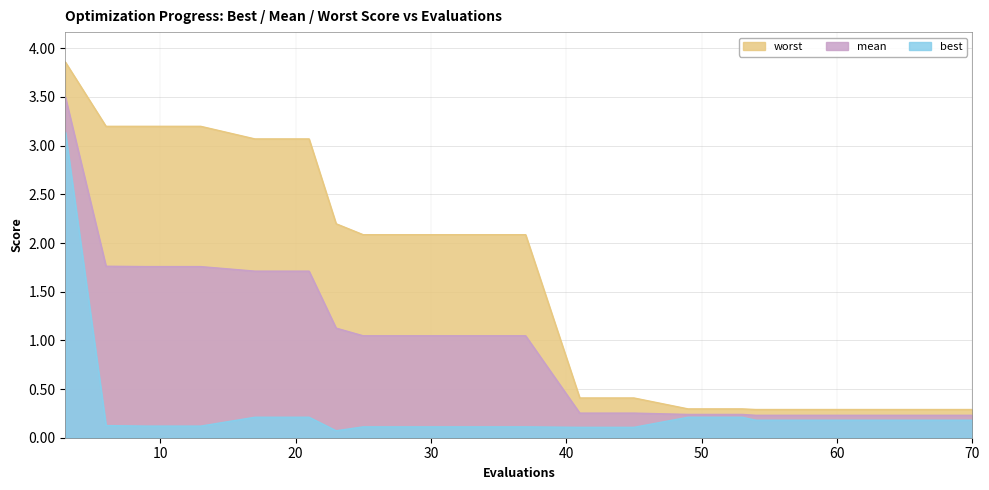

What is the difference between the maximum and minimum values in the worst series?

3.6